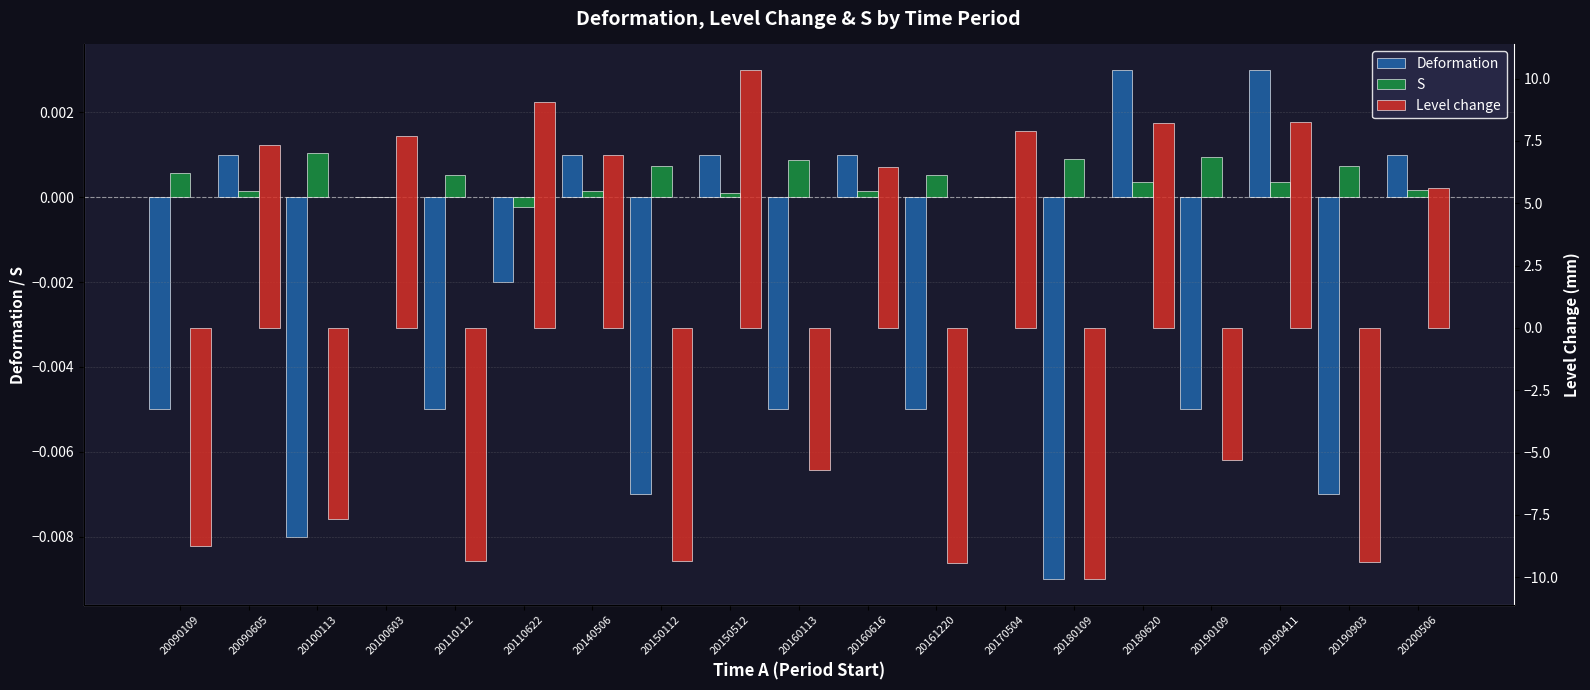

True or false: Level change has a value of 11.6 at 20160616.

False